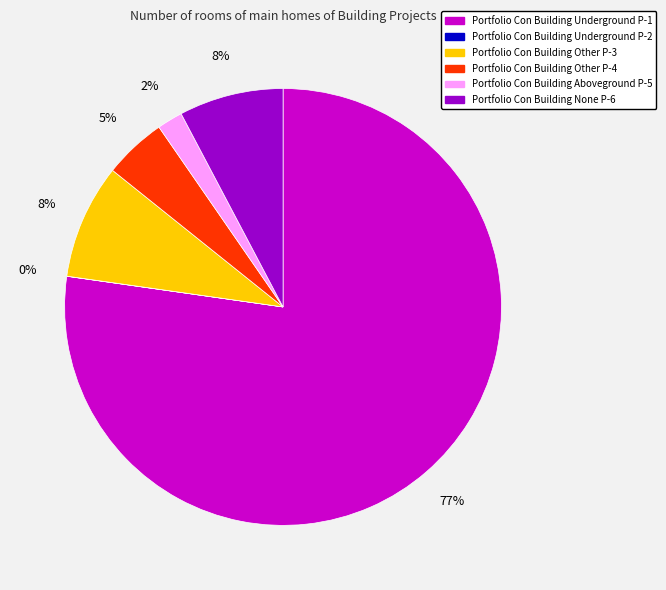

To the nearest percent, what is the difference between the largest and smallest slice percentages?

77%